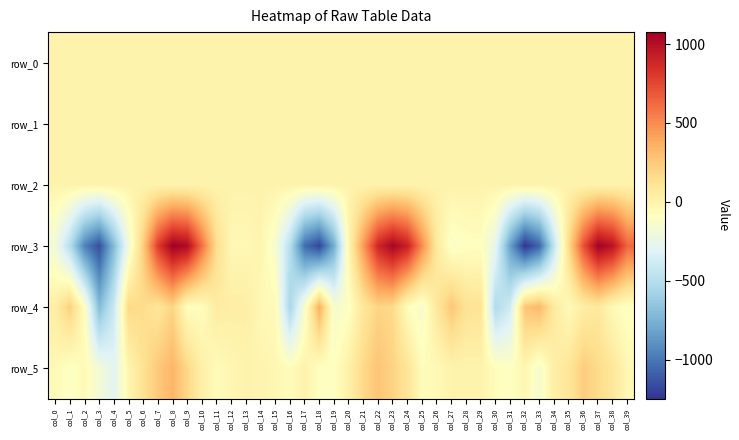

How many categories are shown in the chart?

40